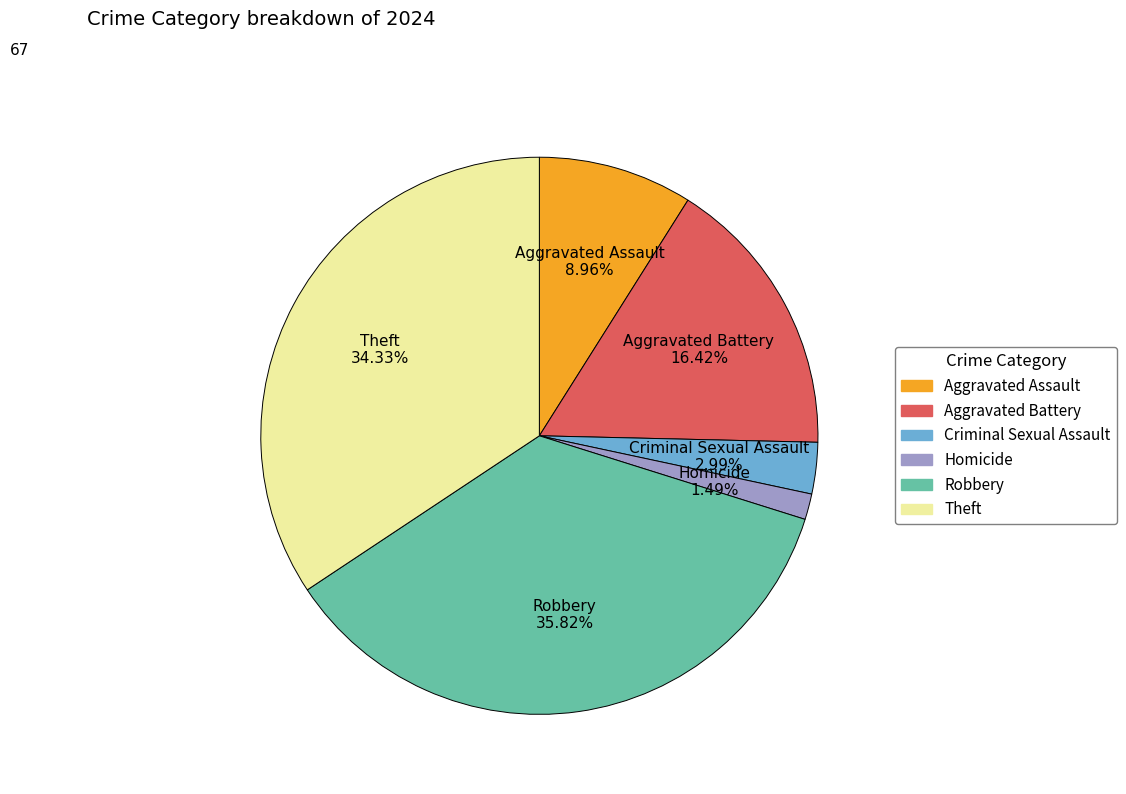

Is Theft the majority of the pie?

No